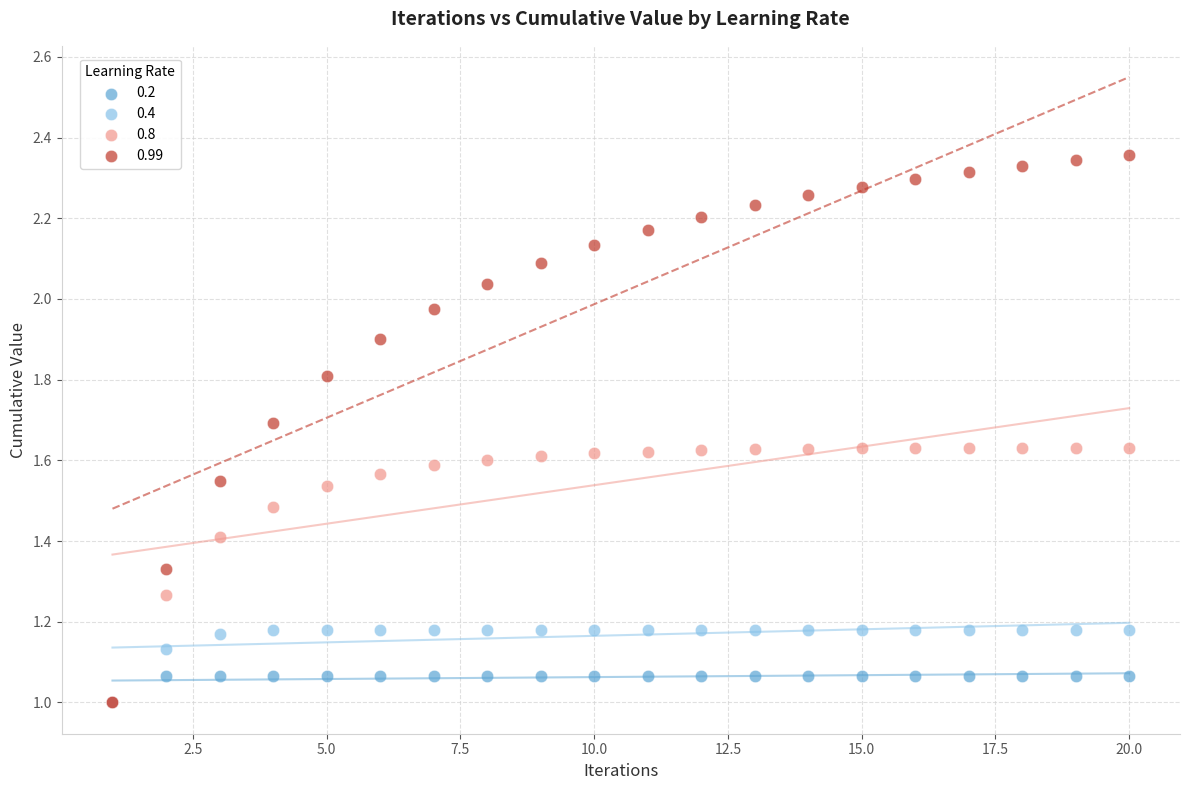

What are all the series names shown in the legend?

0.2, 0.4, 0.8, 0.99